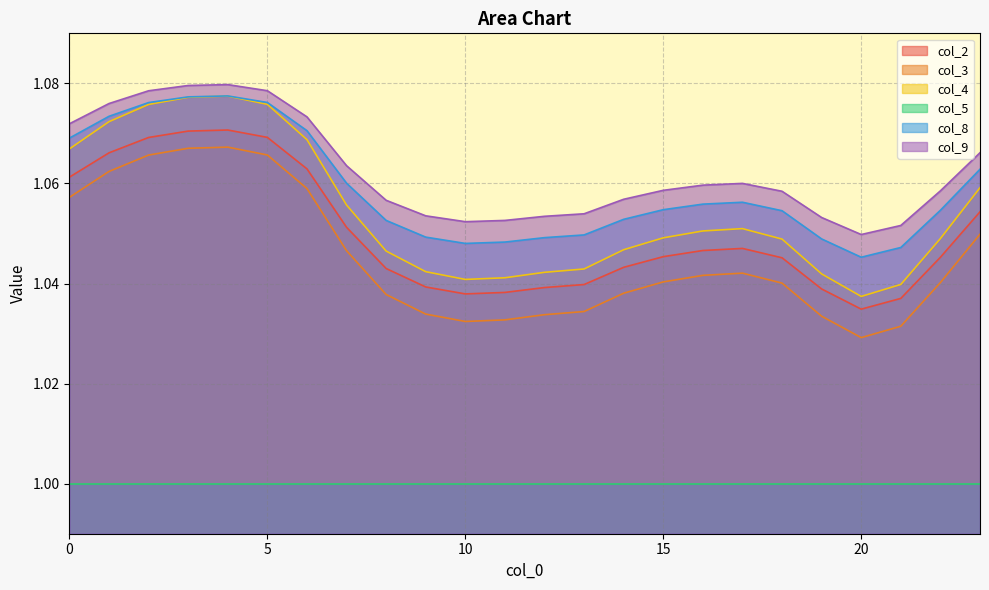

Which series has the largest range (max minus min)?

col_4